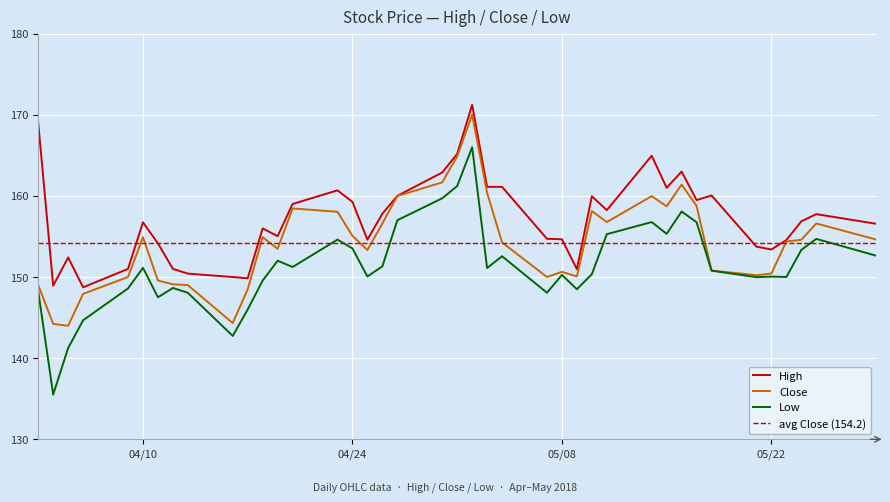

What is the label of the 4th point from the right?

2018-05-23